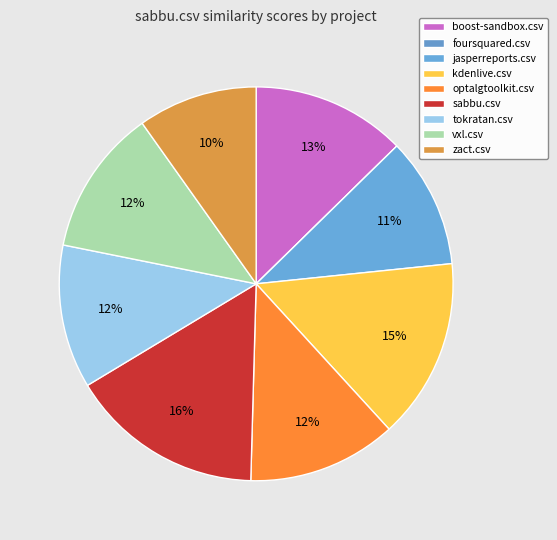

How much of the chart is everything except foursquared.csv?

100.0%